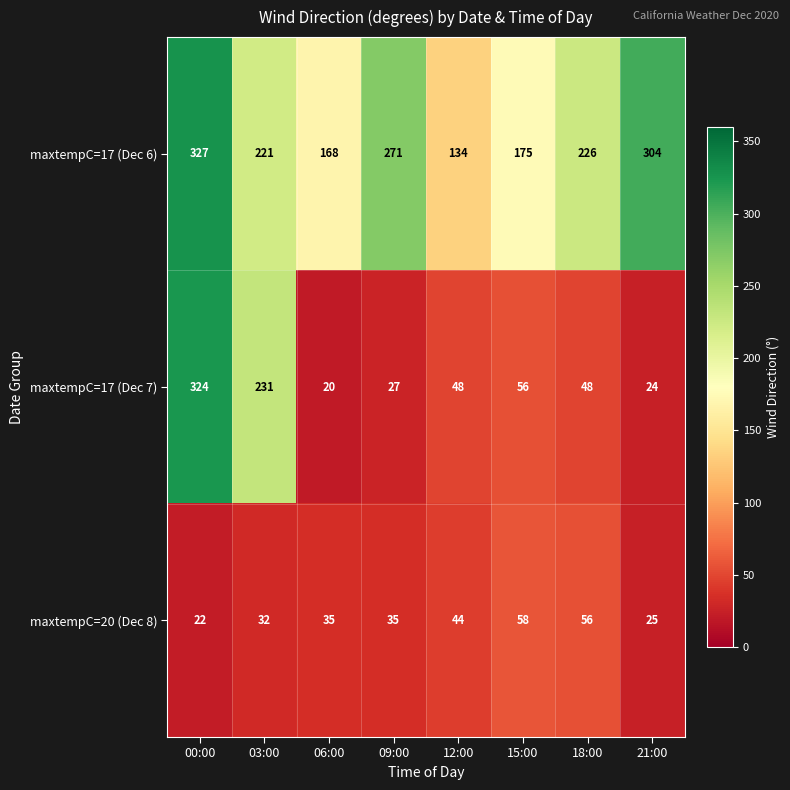

Reading left to right, transcribe all the data shown in this chart.

maxtempC=17 (Dec 6): 00:00=327	03:00=221	06:00=168	09:00=271	12:00=134	15:00=175	18:00=226	21:00=304
maxtempC=17 (Dec 7): 00:00=324	03:00=231	06:00=20	09:00=27	12:00=48	15:00=56	18:00=48	21:00=24
maxtempC=20 (Dec 8): 00:00=22	03:00=32	06:00=35	09:00=35	12:00=44	15:00=58	18:00=56	21:00=25